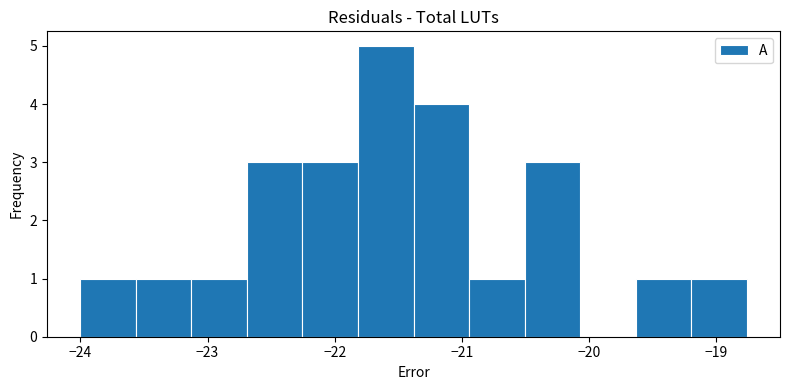

Over which range of the x-axis is the bar tallest?

-21.8 to -21.4